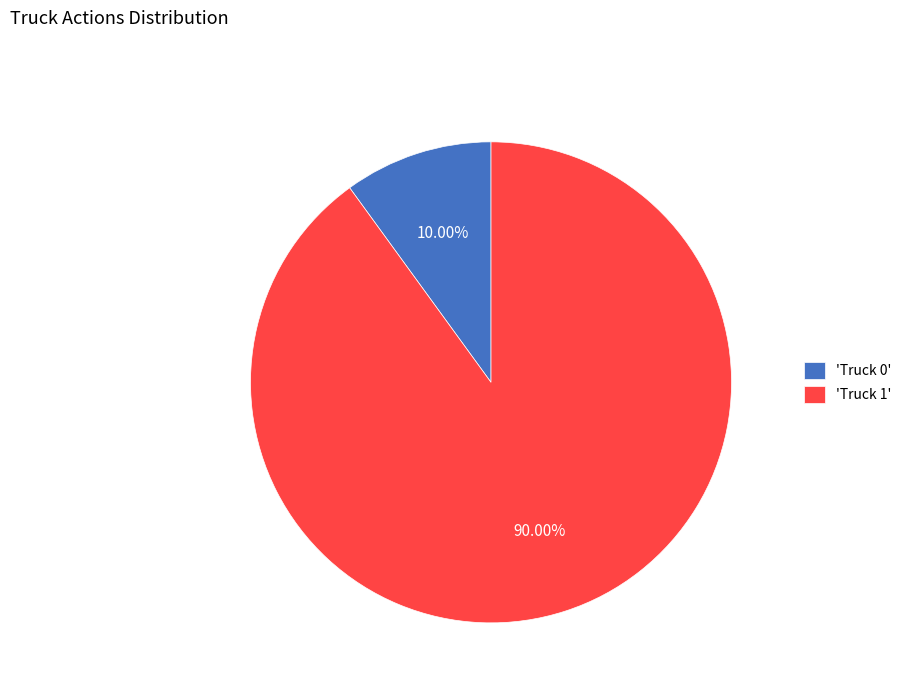

Rank the categories by value from highest to lowest.

'Truck 1', 'Truck 0'